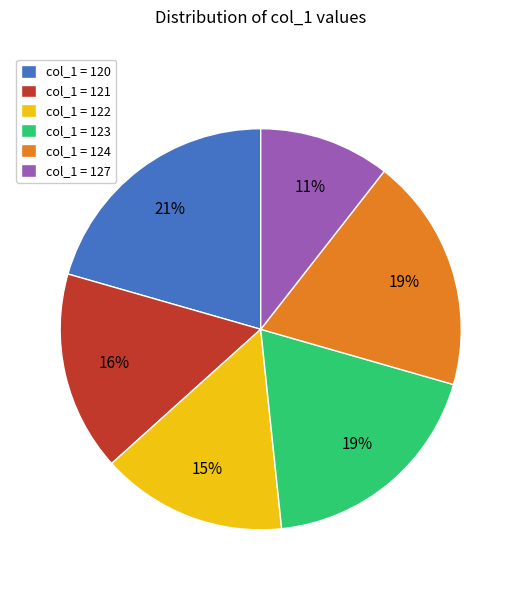

Do col_1 = 127 and col_1 = 120 together represent more than half of the pie?

No